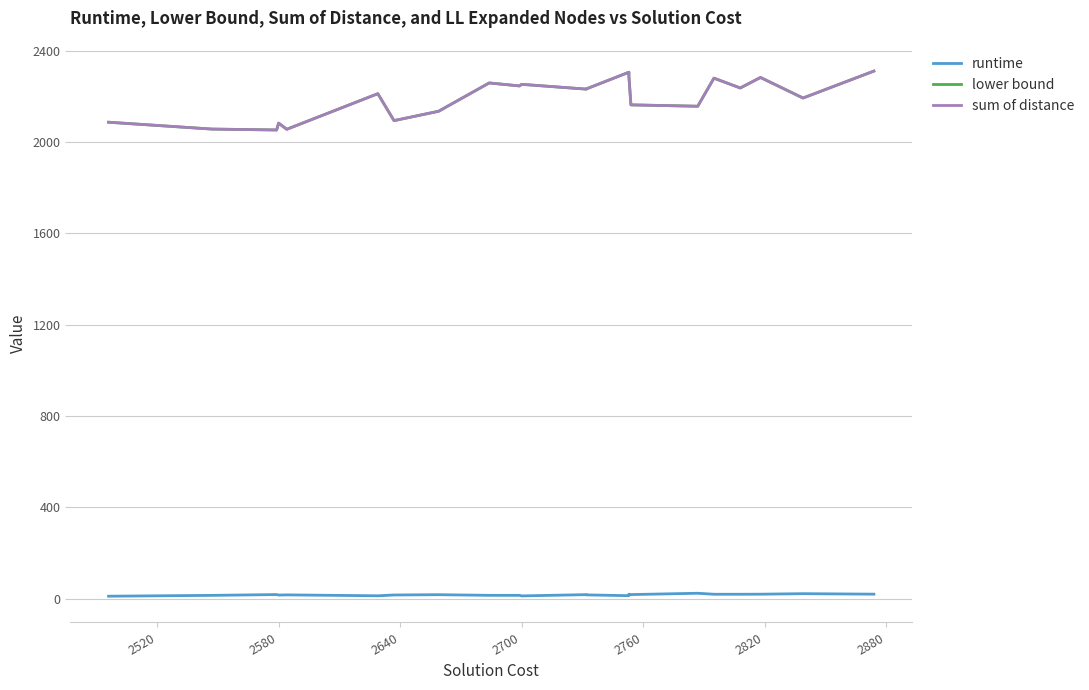

Which category has the lowest value in the sum of distance series?

2580